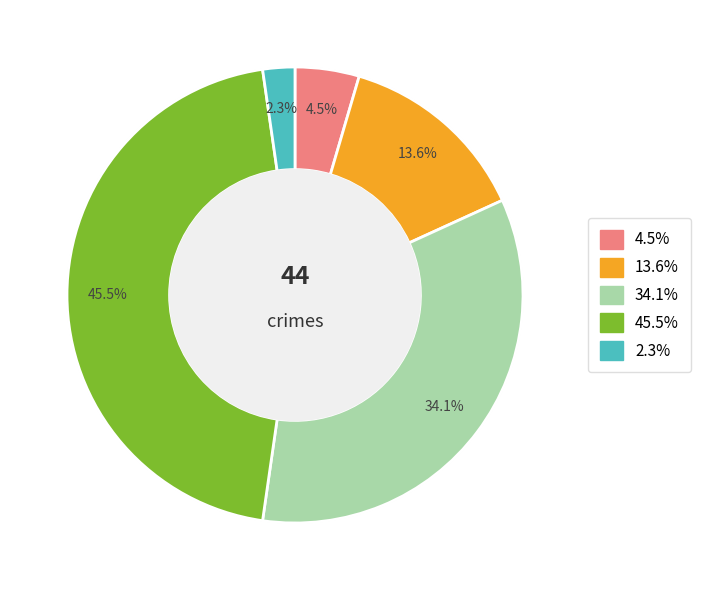

What is the ratio of the value at Theft to the value at Aggravated Assault?

10.0